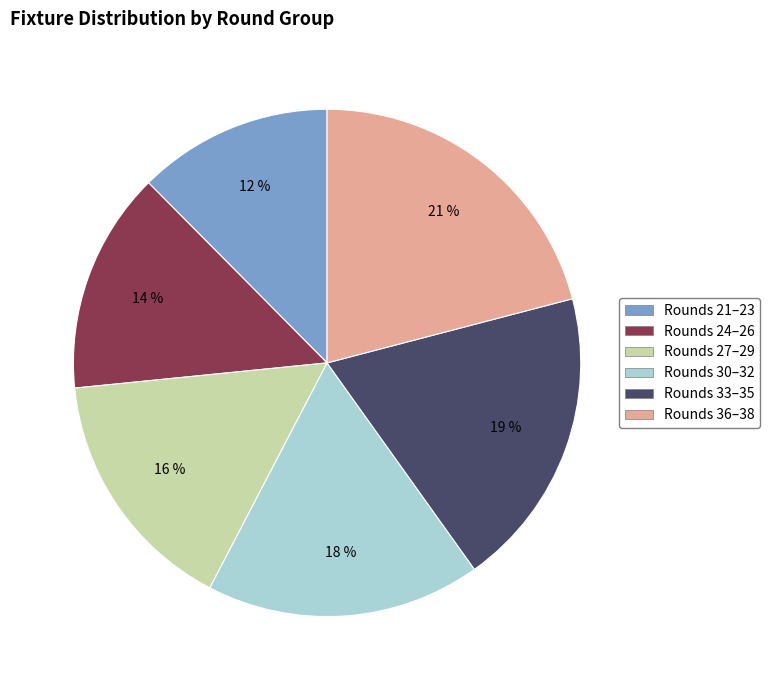

Count the number of slices in the pie.

6